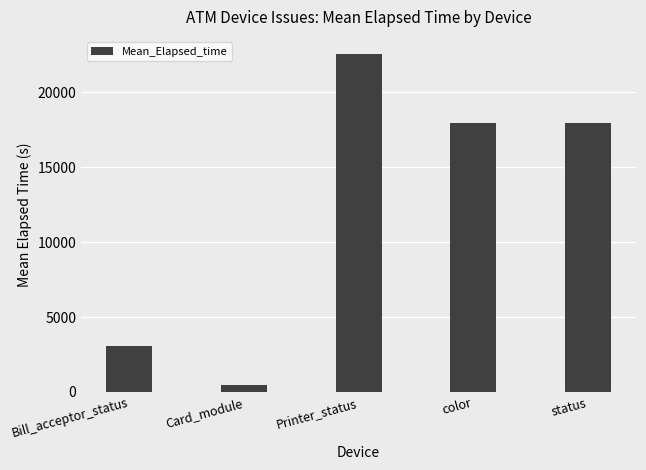

The chart shows a value of 3078 at Bill_acceptor_status. True or false?

True